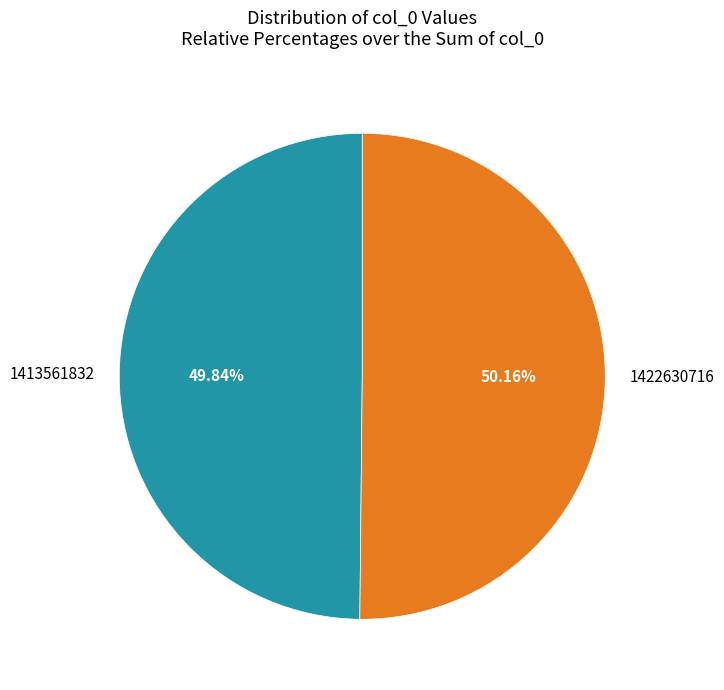

What portion of the pie excludes 1422630716?

49.8%